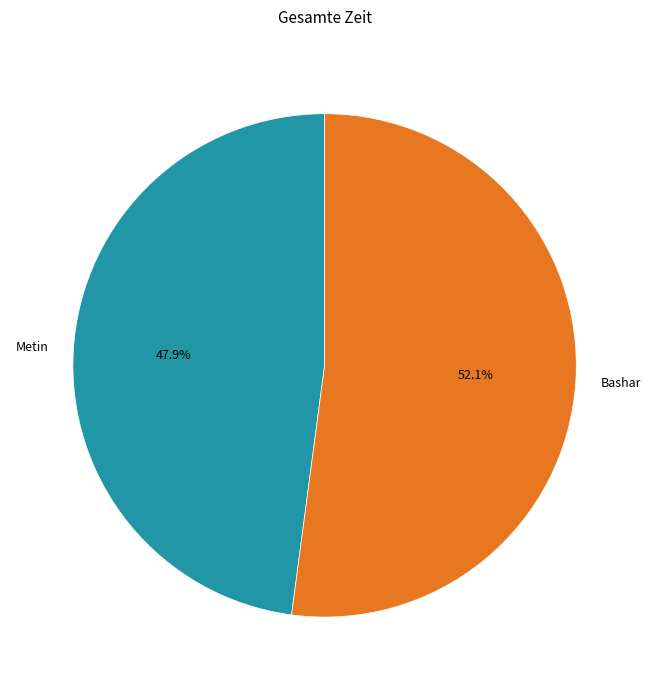

What percentage is NOT represented by Metin?

52.1%